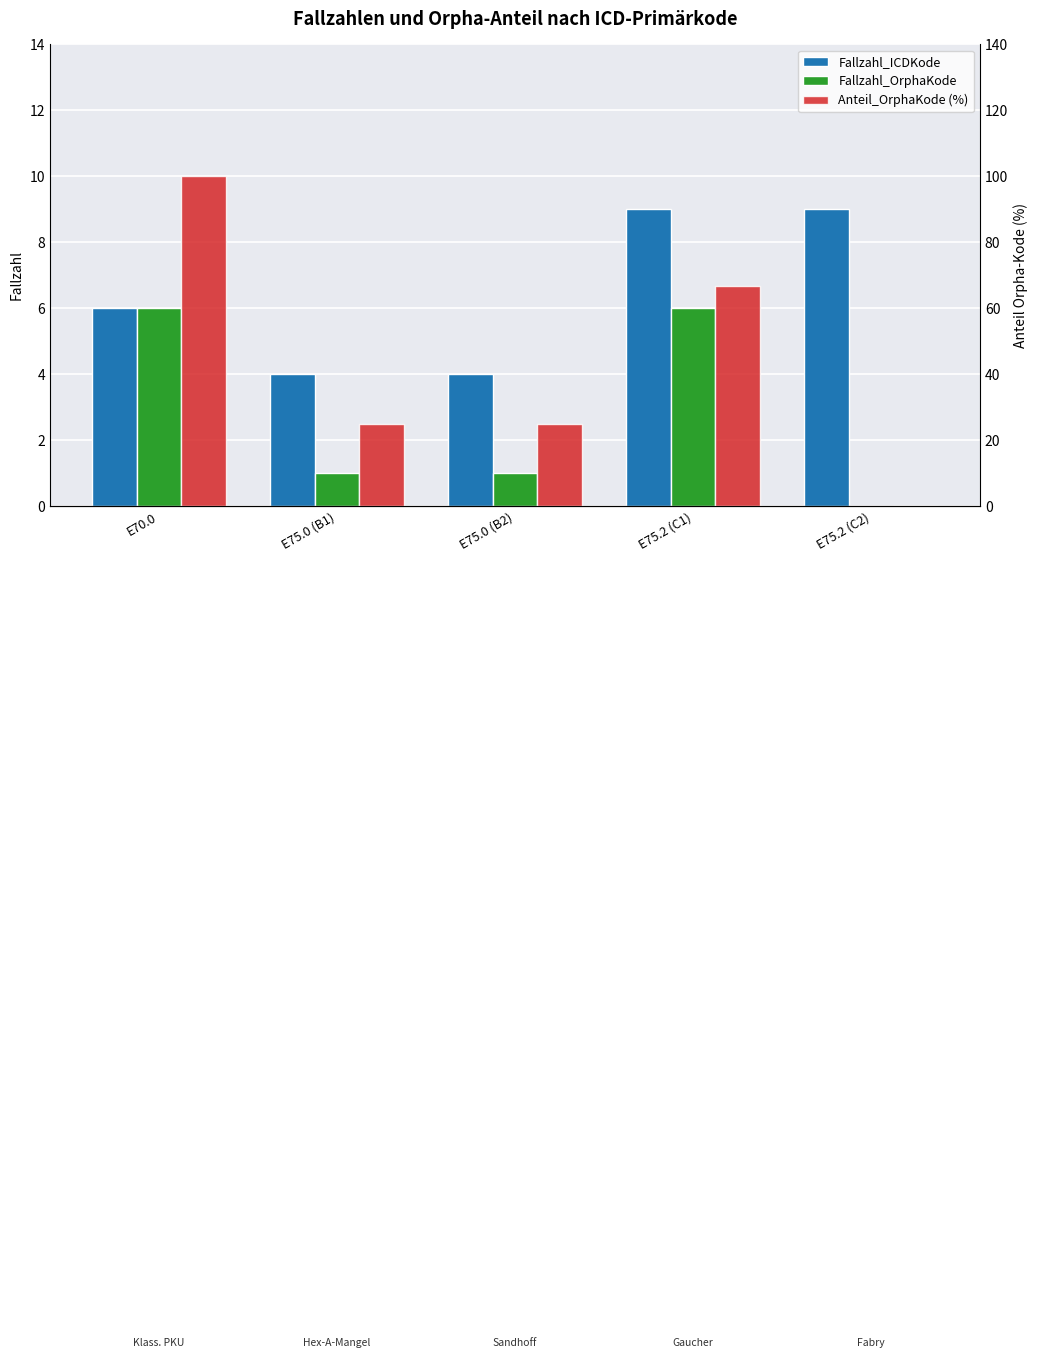

What is the difference between the Fallzahl_ICDKode values at E75.2 (C2) and E75.0 (B1)?

5.0